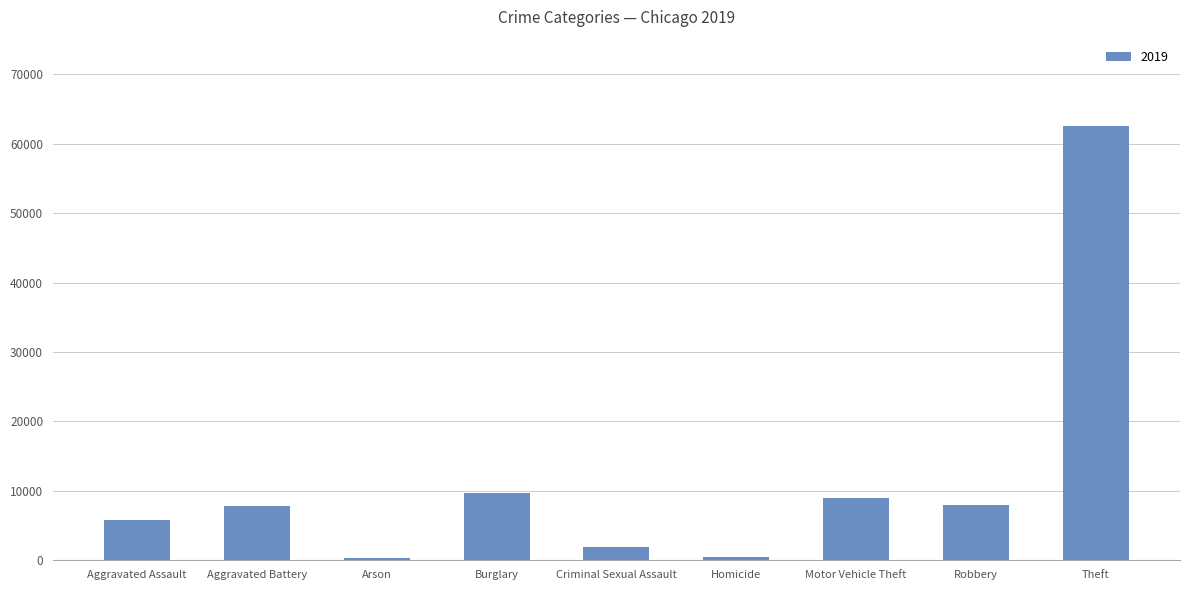

Are the bars horizontal?

No